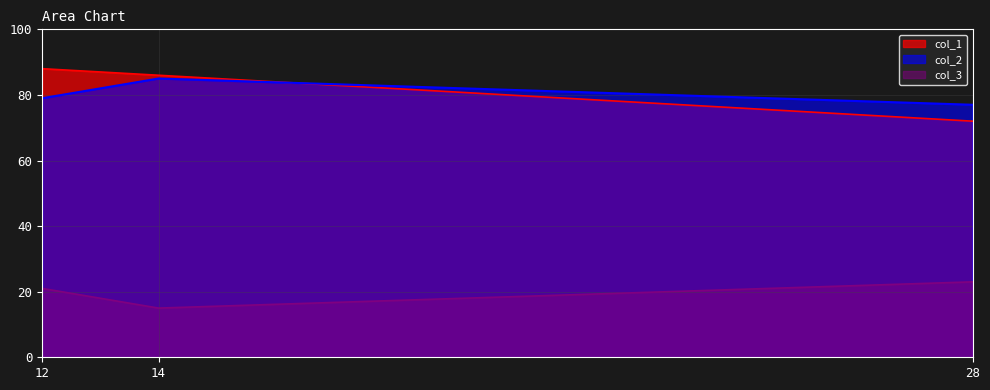

True or false: col_3 has a value of 120 at 12.

False